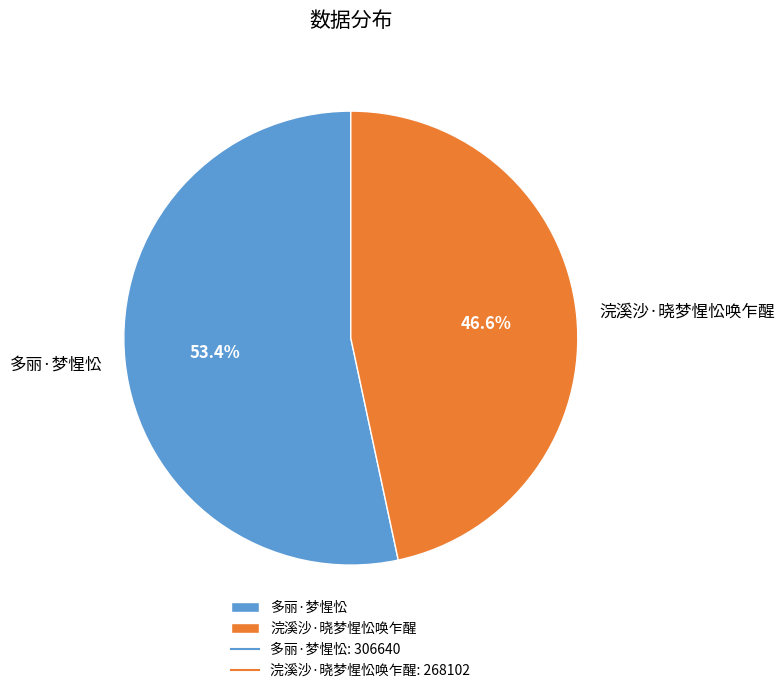

Is there any slice that represents more than half of the pie?

Yes